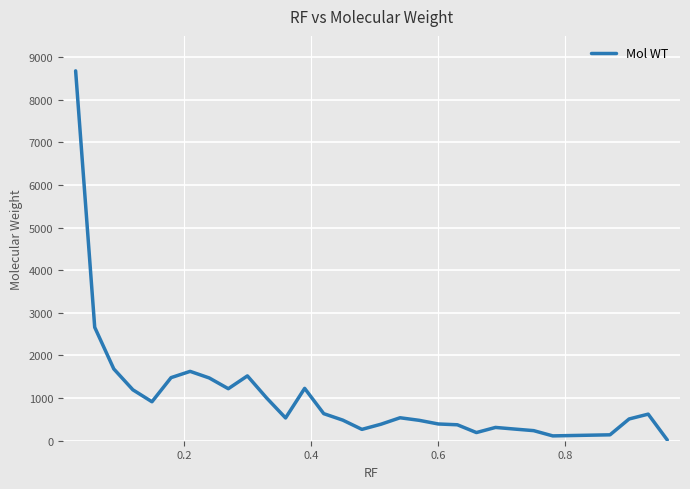

What is the greatest value displayed?

8679.4